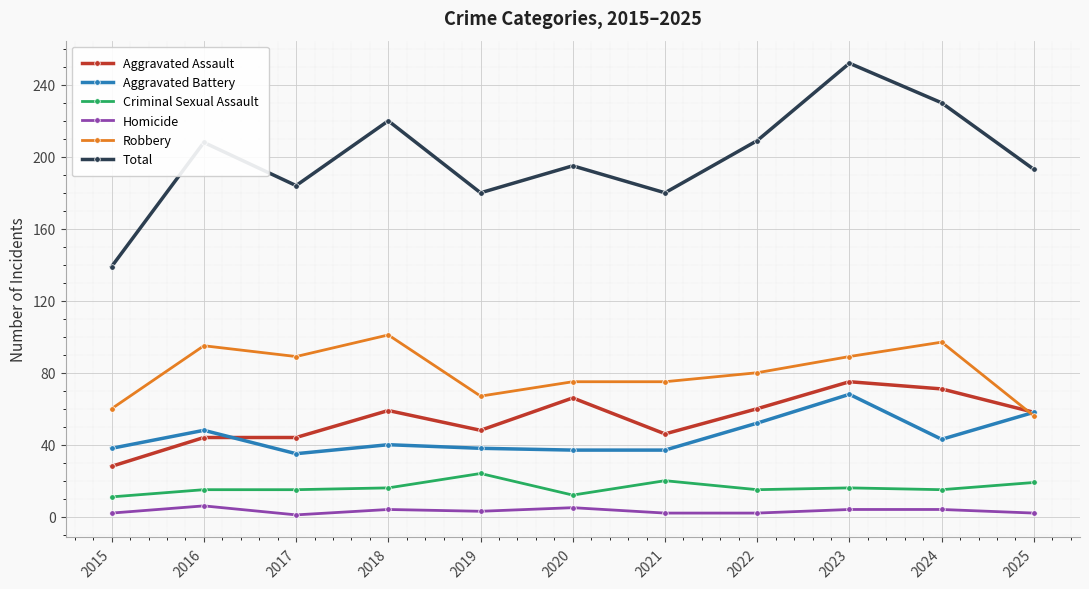

How many lines are shown in the chart?

6